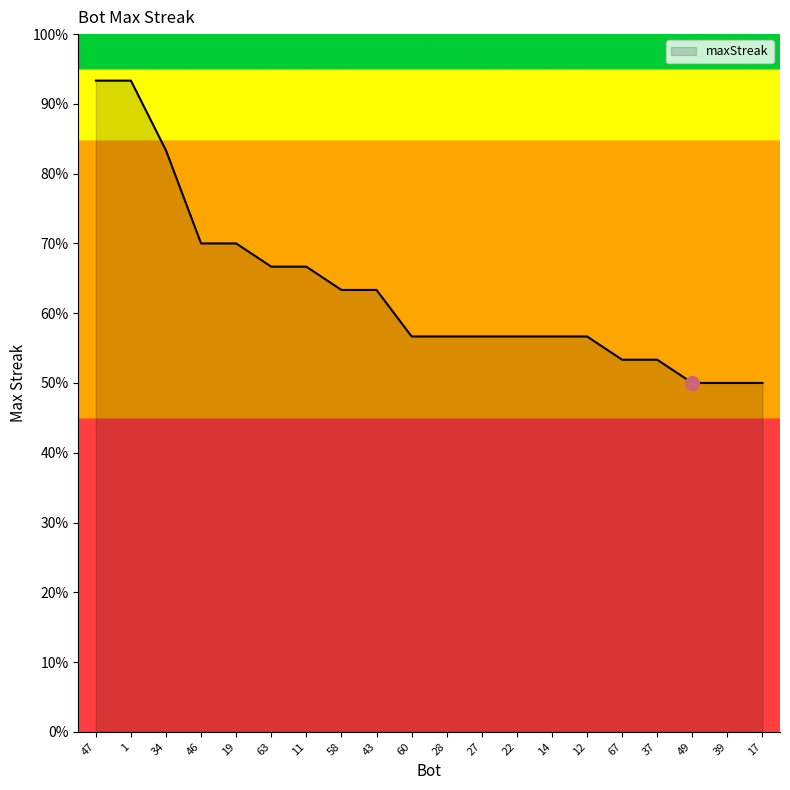

What is the label of the 13th point from the right?

58